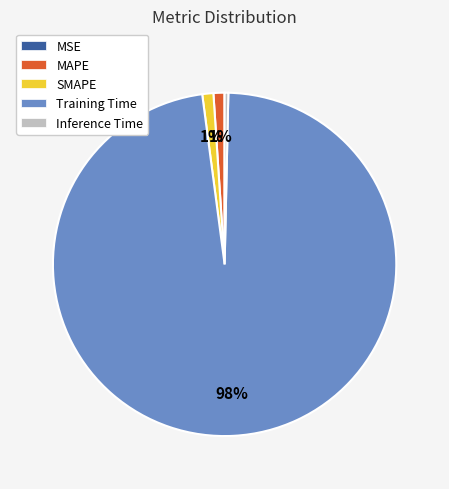

Is the sum of SMAPE and Inference Time greater than half?

No